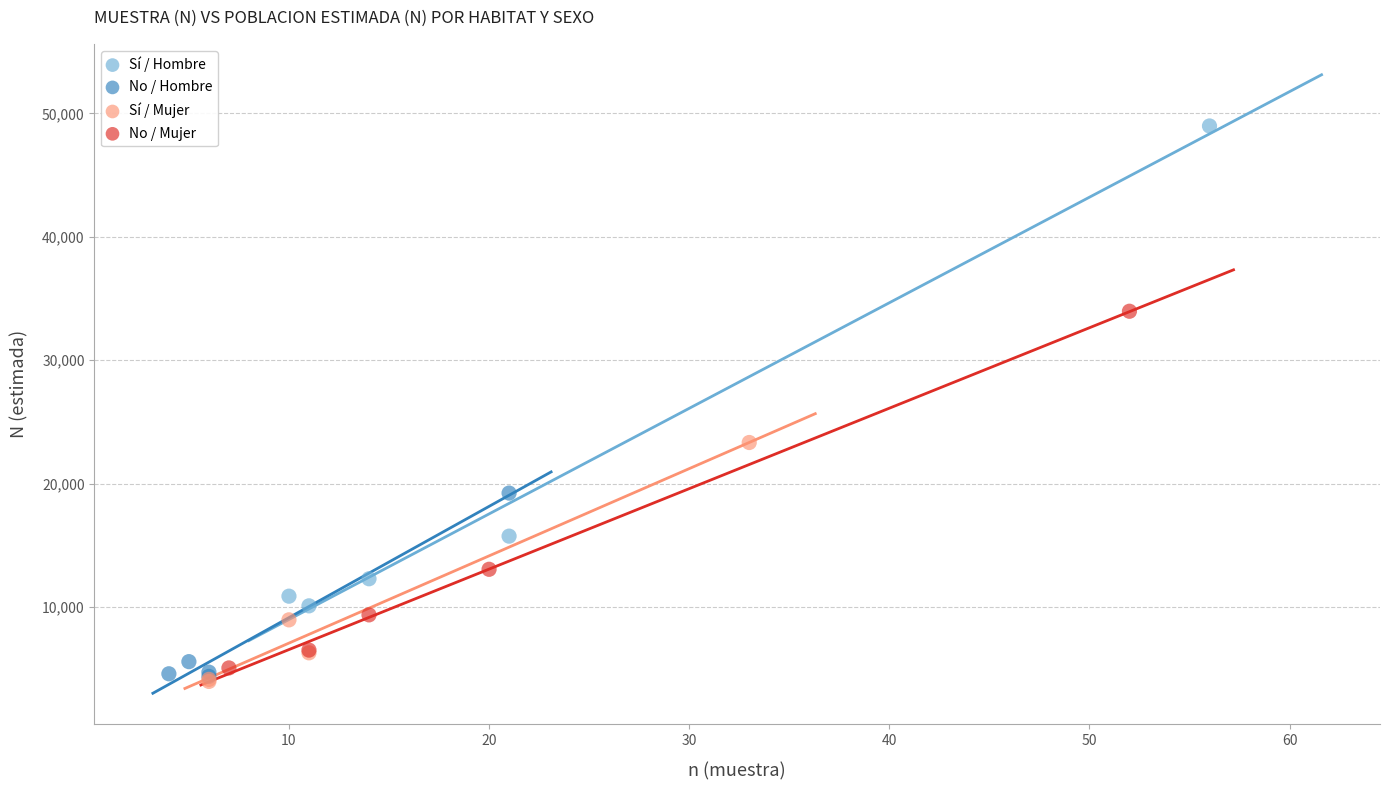

Which series has the widest spread of Y values?

Sí / Hombre